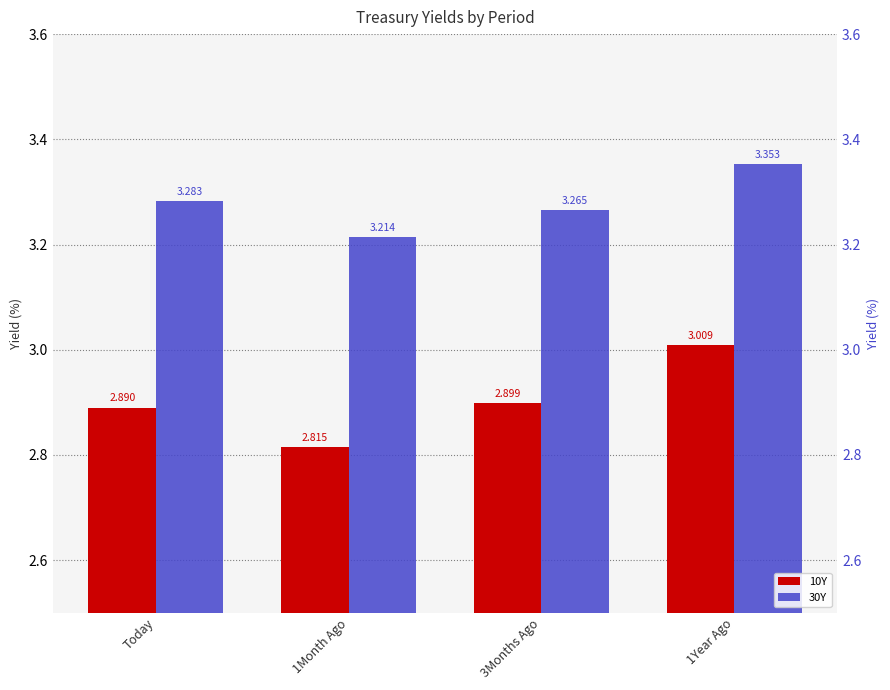

What is the label of the 2nd bar from the right?

3Months Ago